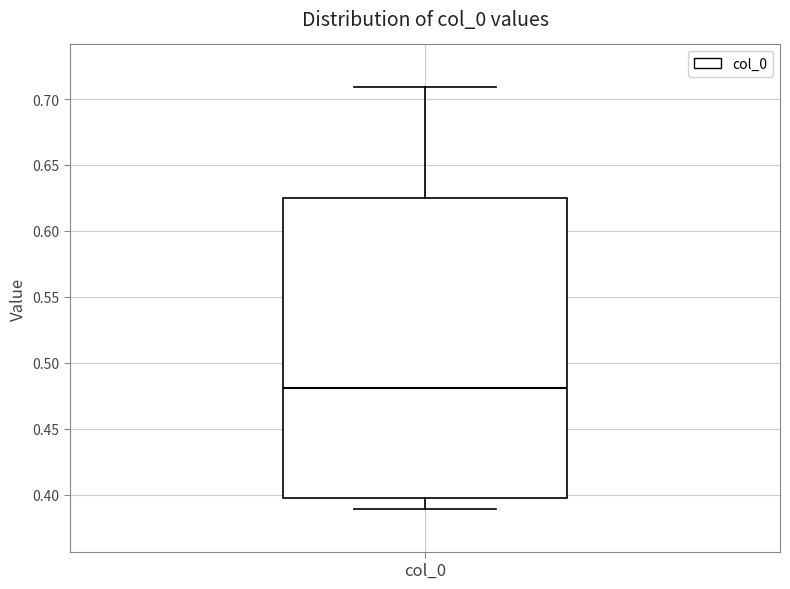

Where is the lower edge of the box for col_0 on the y-axis? The values are not printed on the chart, so give them approximately, as read against the axis.

0.400